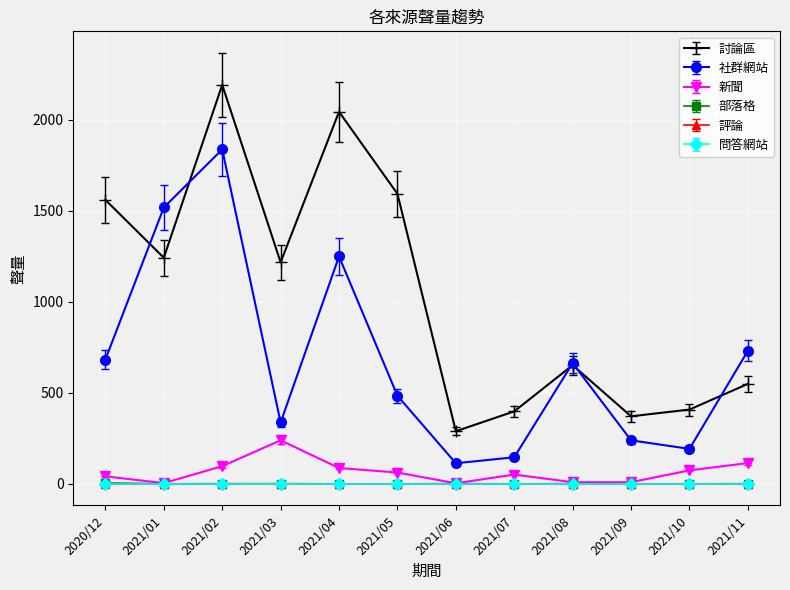

Does the chart have visible grid lines?

Yes